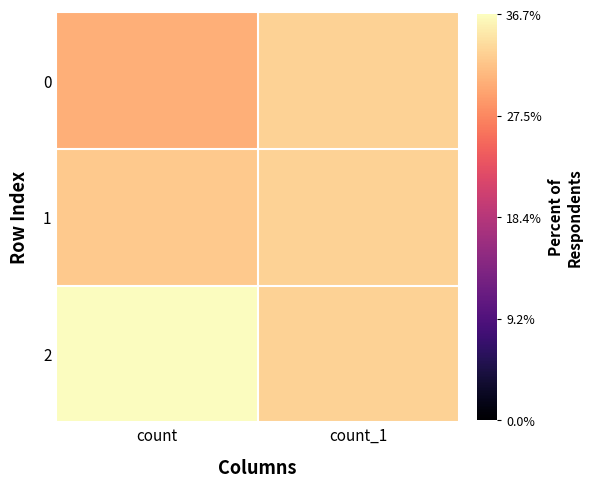

Rank the series at count from highest to lowest value.

2, 1, 0